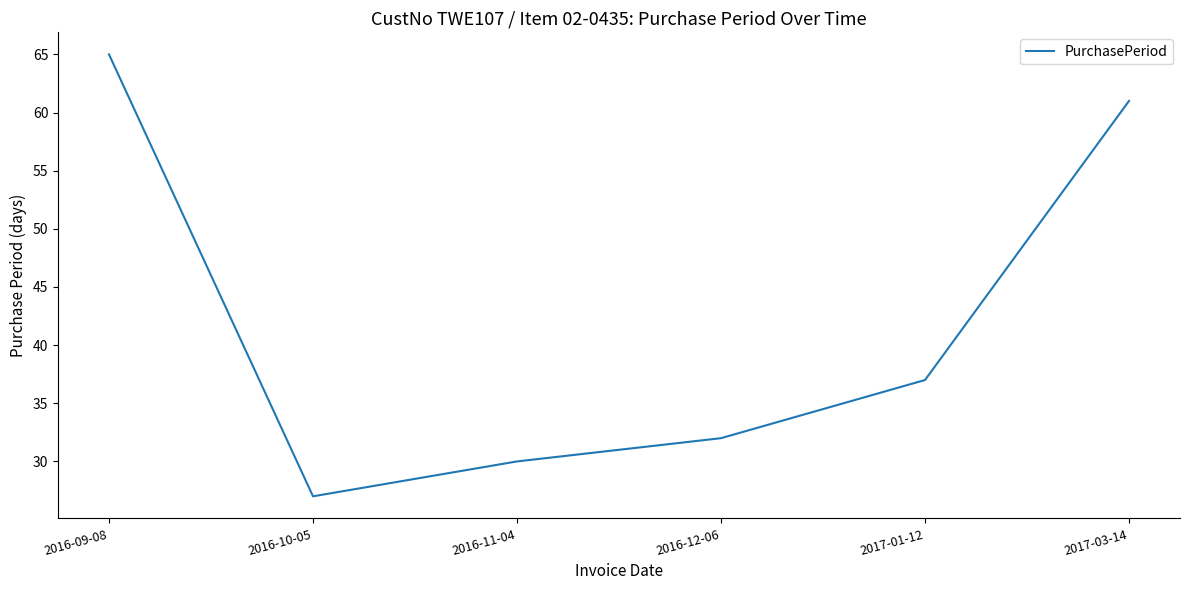

How many lines are shown in the chart?

1